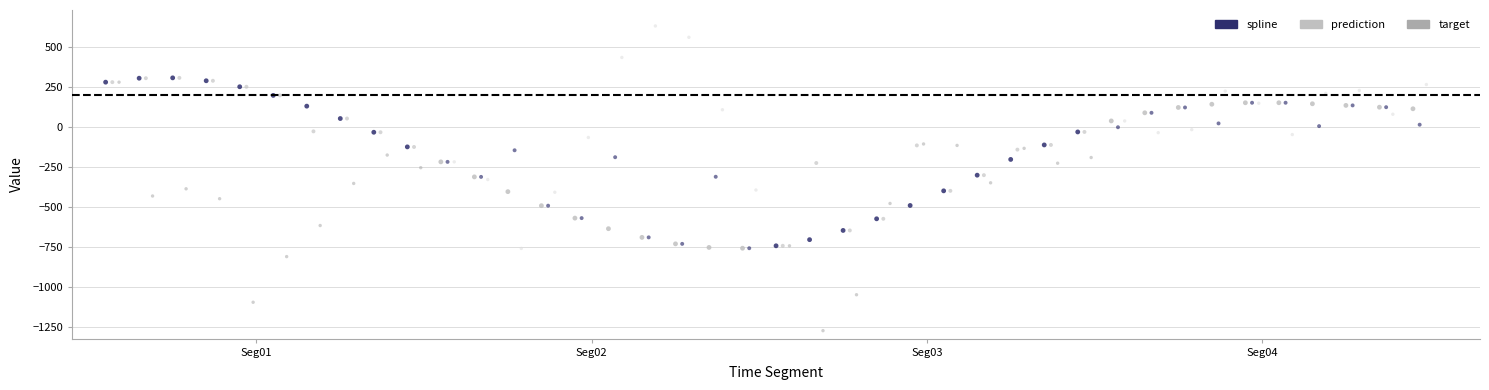

Which series contains the highest Y value?

target